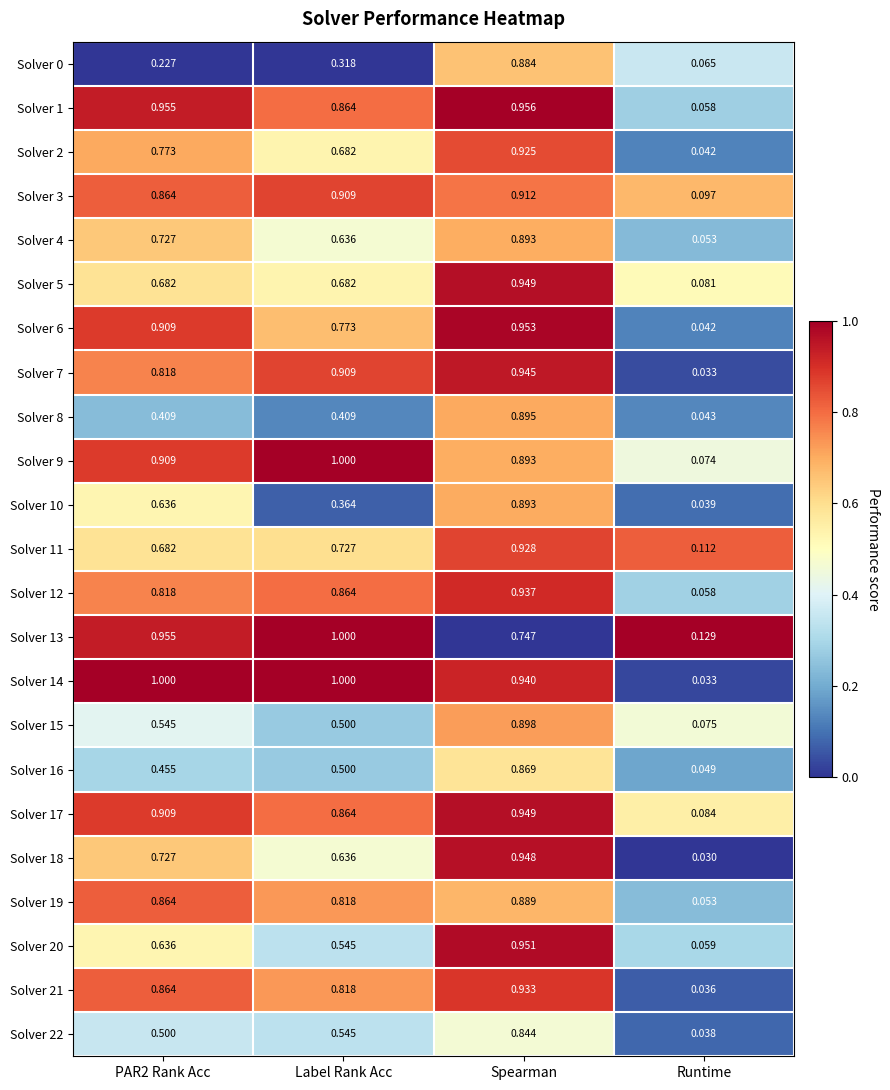

At which category does the chart reach its minimum across all series?

Runtime